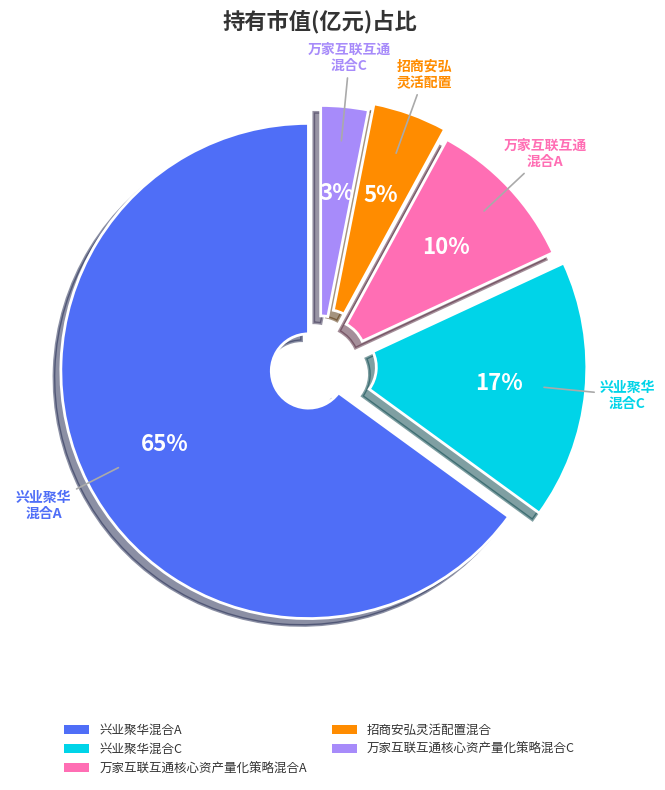

To the nearest percent, what percentage of the pie is 招商安弘灵活配置混合?

5%